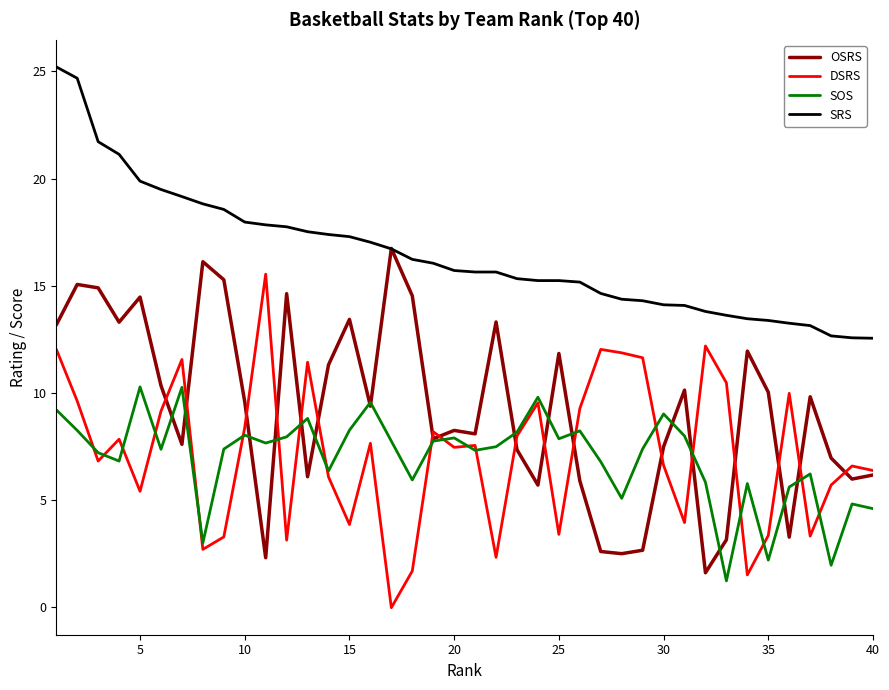

True or false: SRS and SOS cross at least once.

False